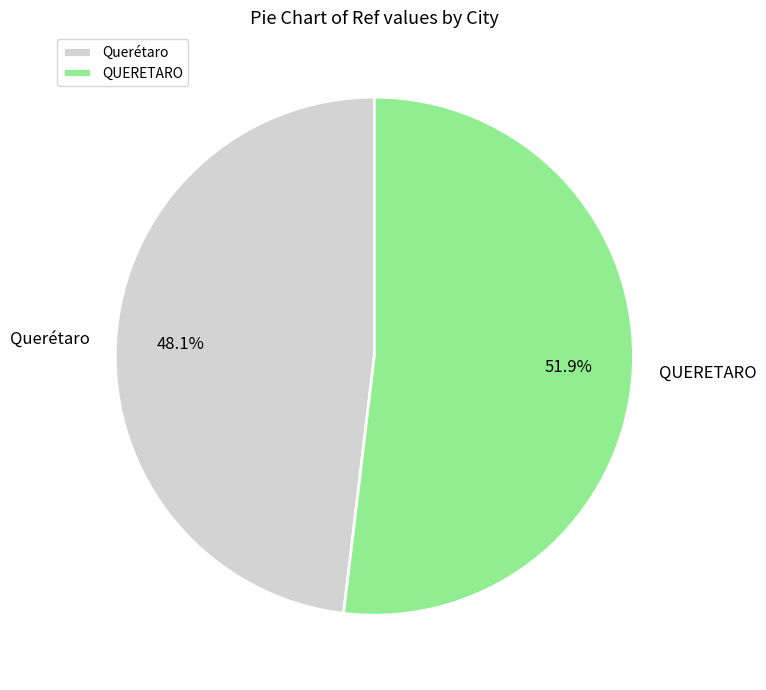

Between Querétaro and QUERETARO, which is larger?

QUERETARO